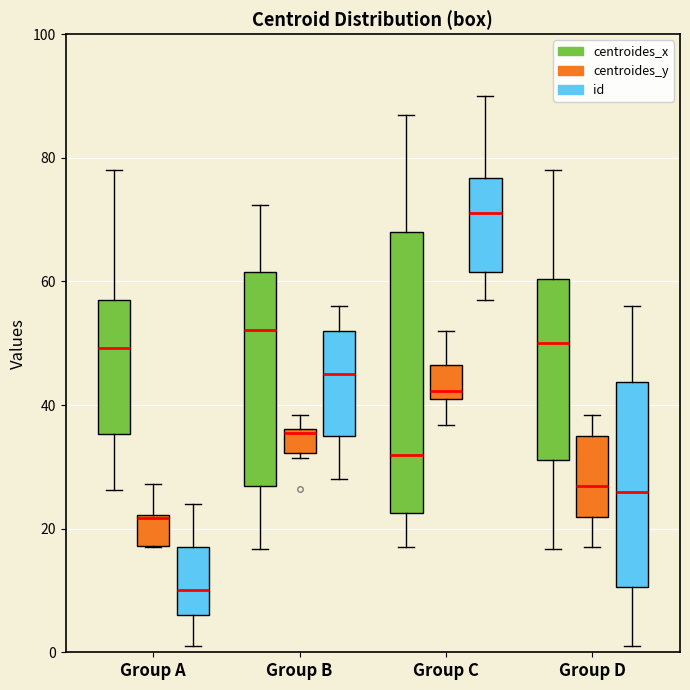

Reading left to right, read every box against the y-axis: the position of its median line, the range the box covers, and the ends of its whiskers. The values are not printed on the chart, so give them approximately, as read against the axis.

Group A (centroides_x): median 50, box 36 to 58, whiskers 26 to 78
Group A (centroides_y): median 22 (drawn on the box's upper edge), box 18 to 22, whiskers 18 to 28
Group A (id): median 10, box 6 to 18, whiskers 2 to 24
Group B (centroides_x): median 52, box 26 to 62, whiskers 16 to 72
Group B (centroides_y): median 36, box 32 to 36, whiskers 32 (just below the box's lower edge) to 38
Group B (id): median 46, box 36 to 52, whiskers 28 to 56
Group C (centroides_x): median 32, box 22 to 68, whiskers 18 to 88
Group C (centroides_y): median 42 (just above the box's lower edge), box 42 to 46, whiskers 36 to 52
Group C (id): median 72, box 62 to 76, whiskers 58 to 90
Group D (centroides_x): median 50, box 32 to 60, whiskers 16 to 78
Group D (centroides_y): median 26, box 22 to 36, whiskers 18 to 38
Group D (id): median 26, box 10 to 44, whiskers 2 to 56